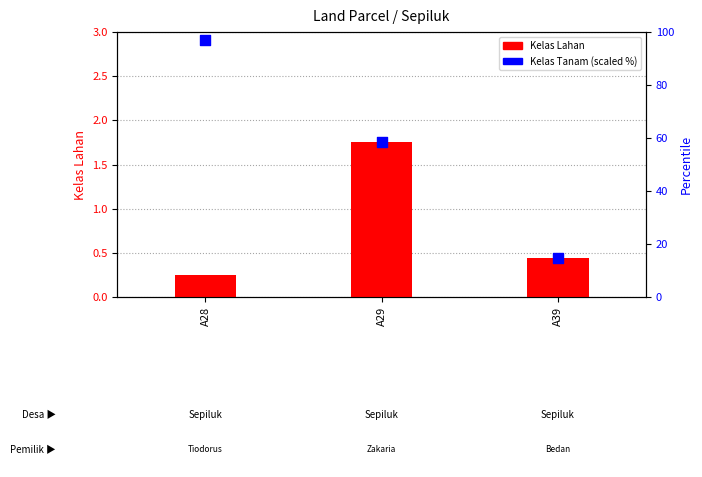

Is the value of Kelas Tanam (scaled %) at A29 greater than the value of Kelas Lahan at A39?

Yes